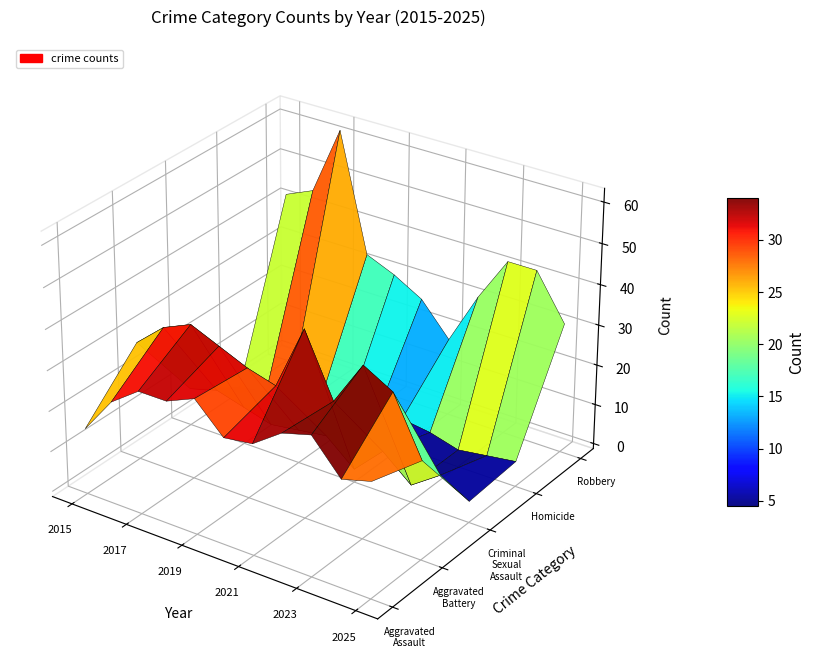

Count the Homicide values in the range 2 to 5.

7